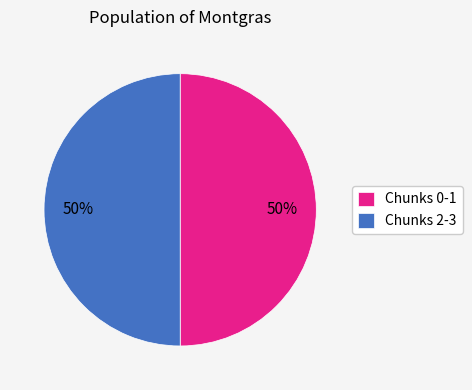

Do Chunks 0-1 and Chunks 2-3 together represent more than half of the pie?

Yes